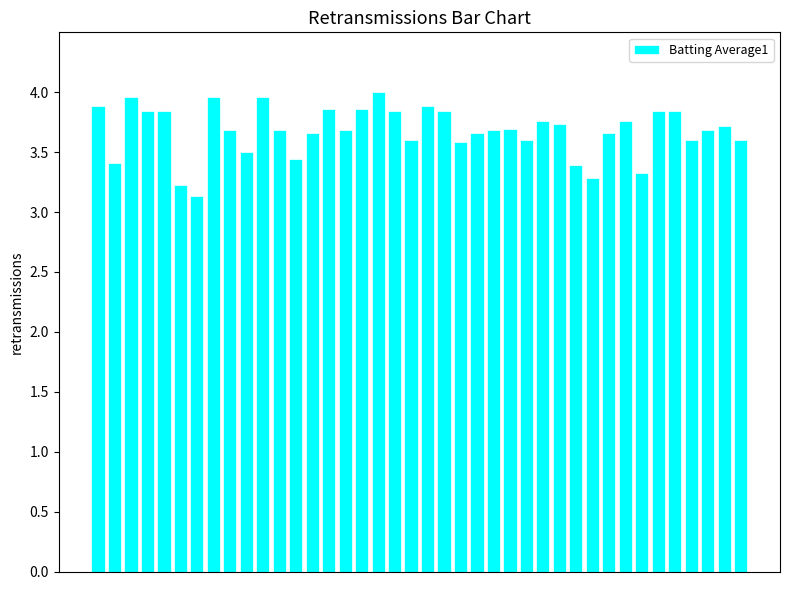

What is the difference between the maximum and second lowest values?

0.8